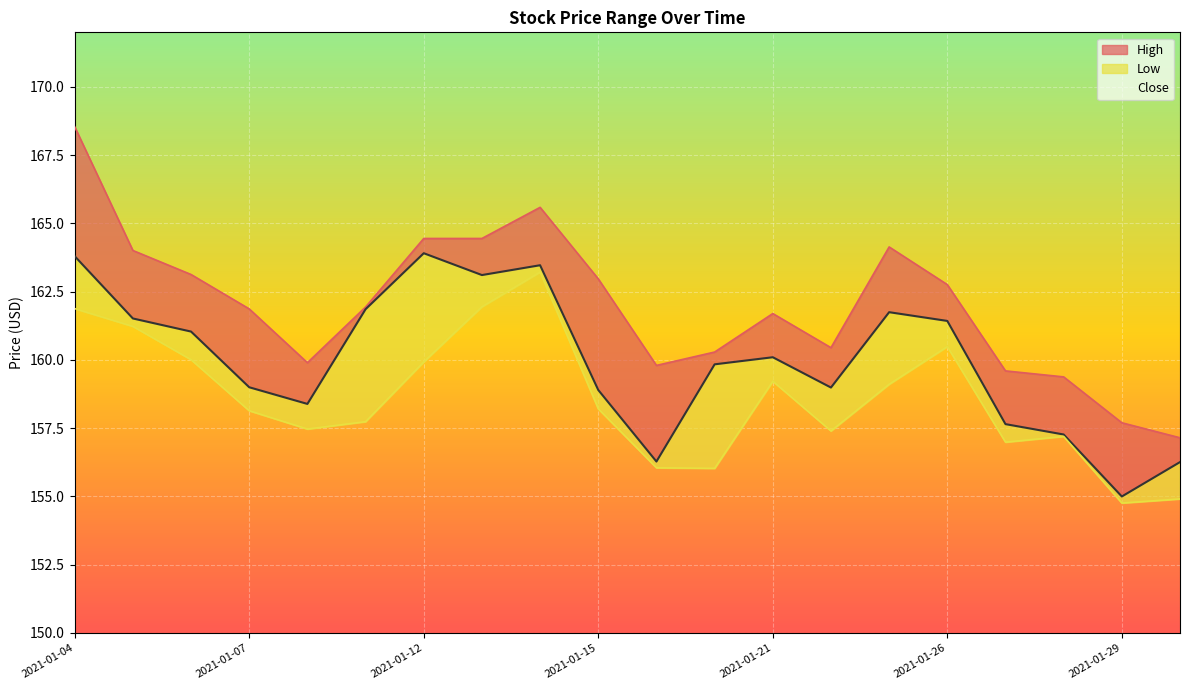

What is the value of the High point at the 8th from the left?

164.4